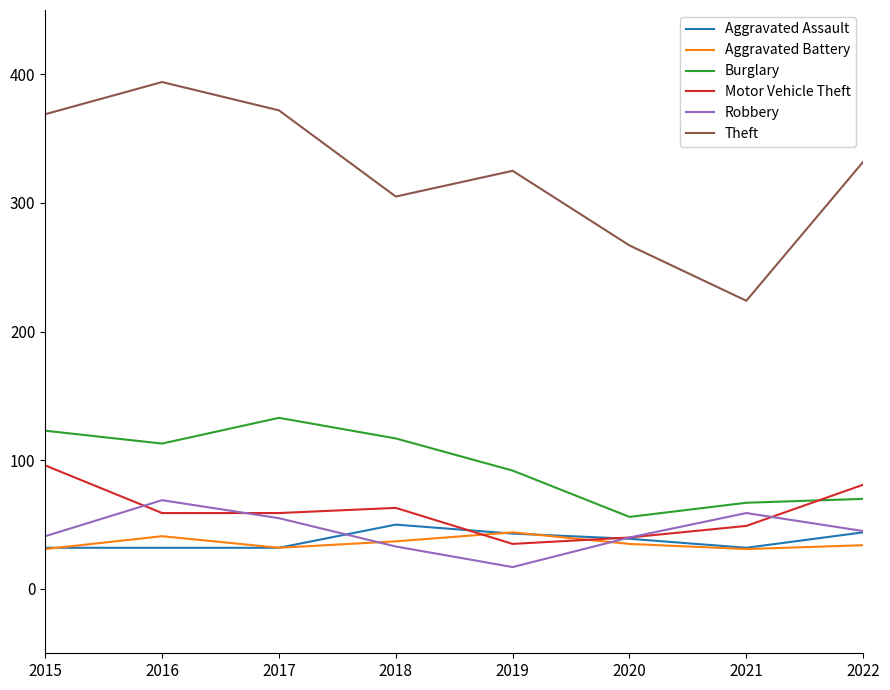

True or false: Theft and Aggravated Assault cross at least once.

False